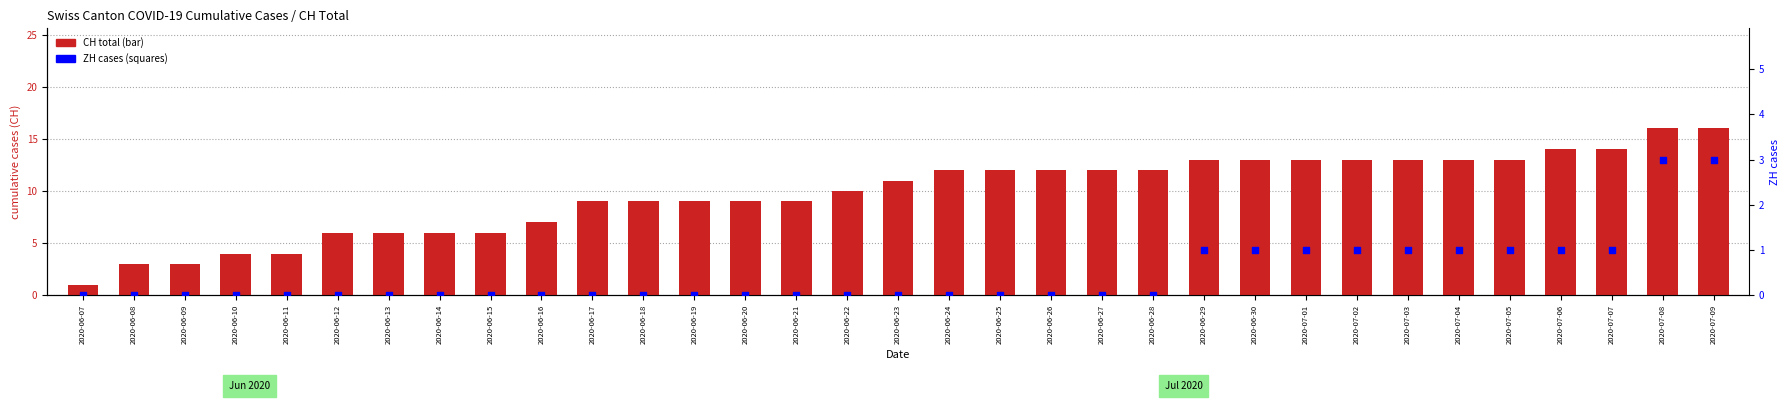

At how many categories does at least one series exceed 15?

2